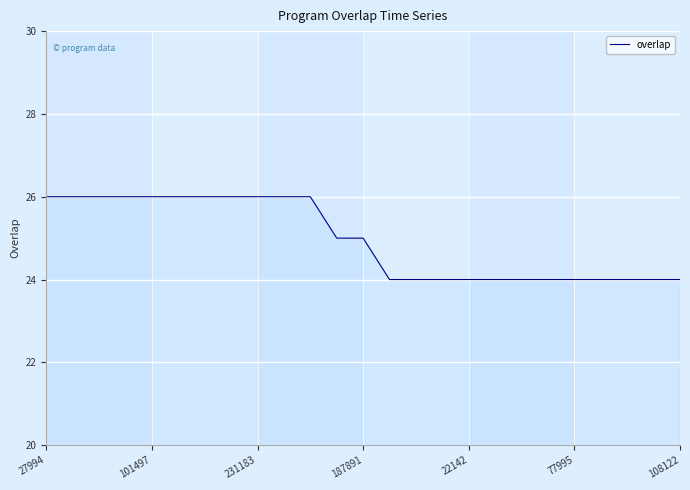

What is the smallest value displayed?

24